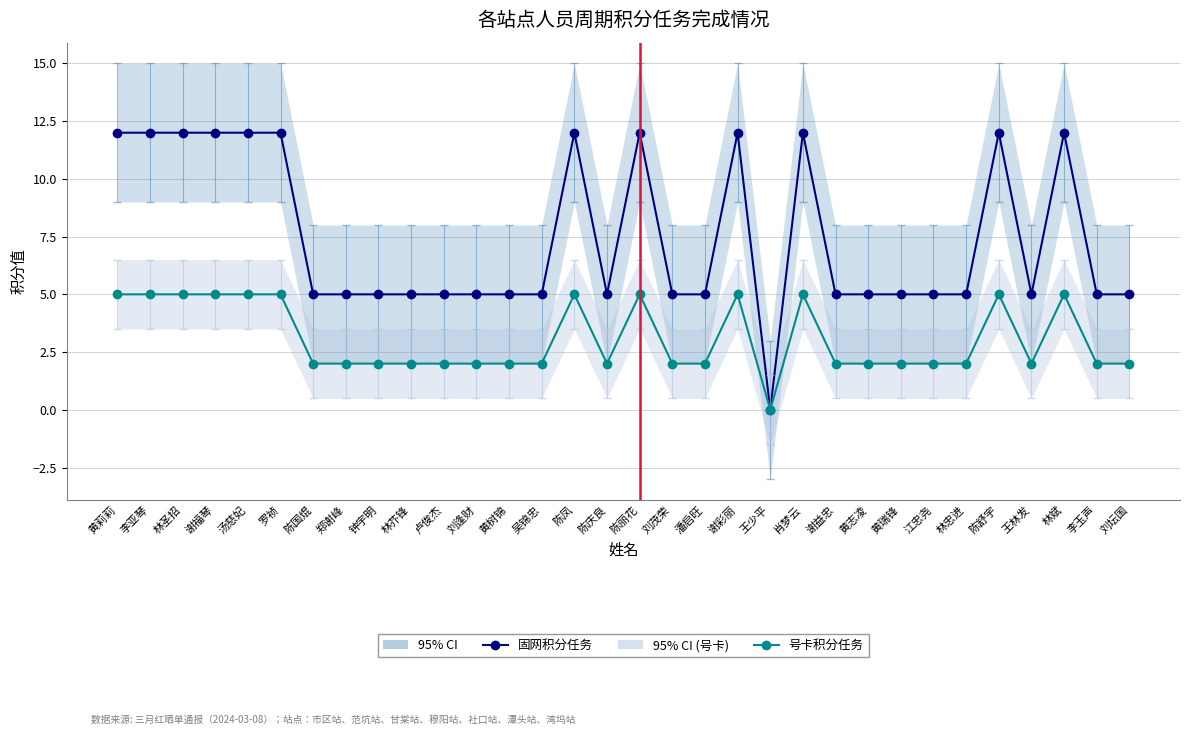

Which series has the largest range (max minus min)?

周期固网积分任务